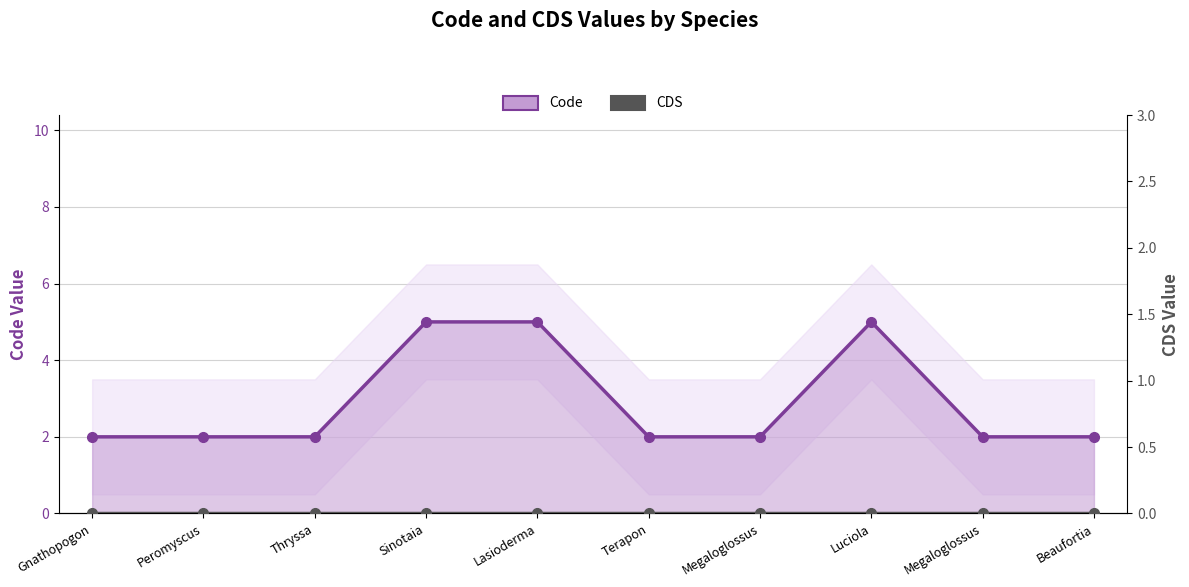

How many lines are shown in the chart?

2